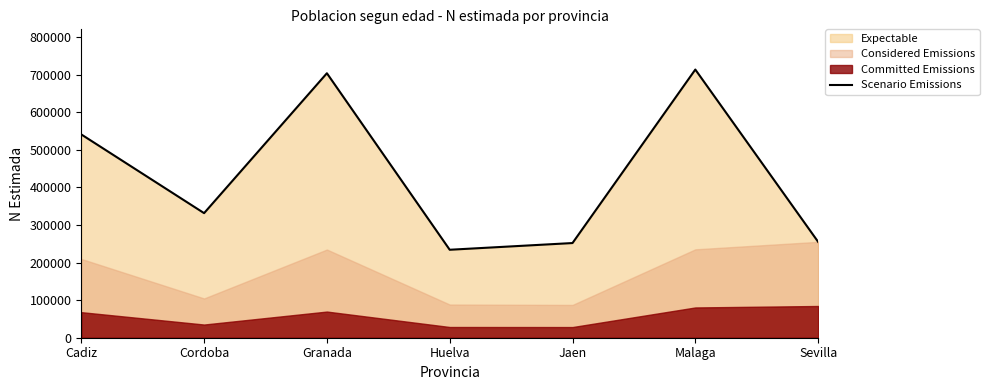

Where is the first local minimum?

Cordoba